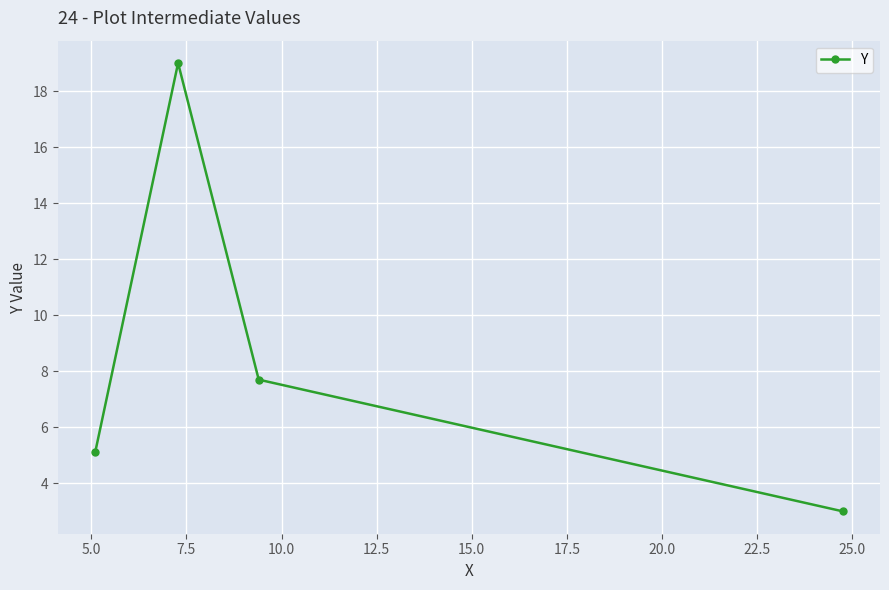

True or false: there are more than 2 points higher than both neighbors.

False